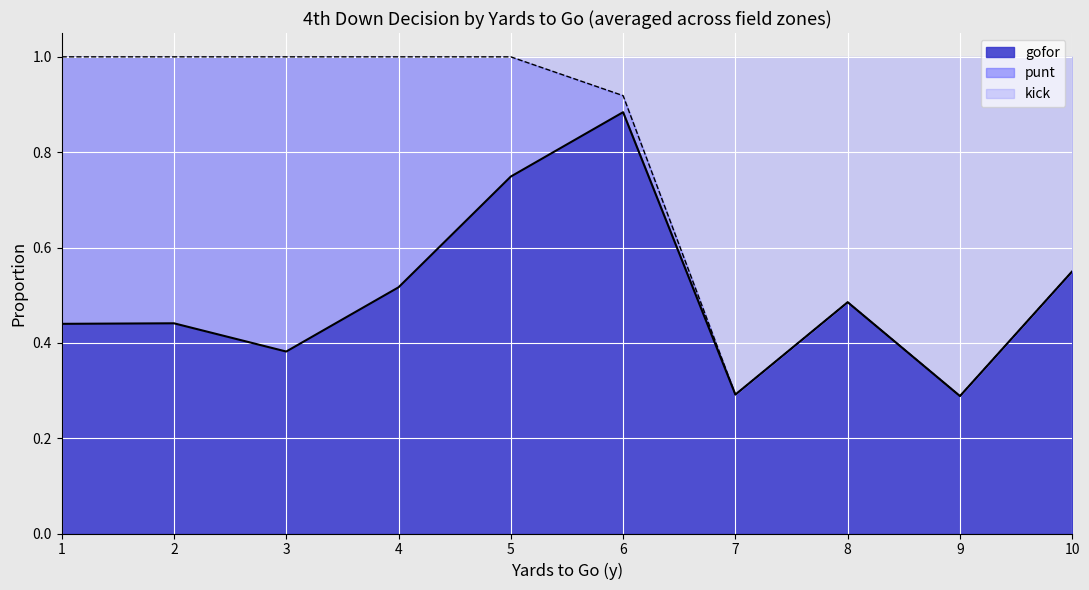

True or false: gofor has a value of 1.4 at 6.

False